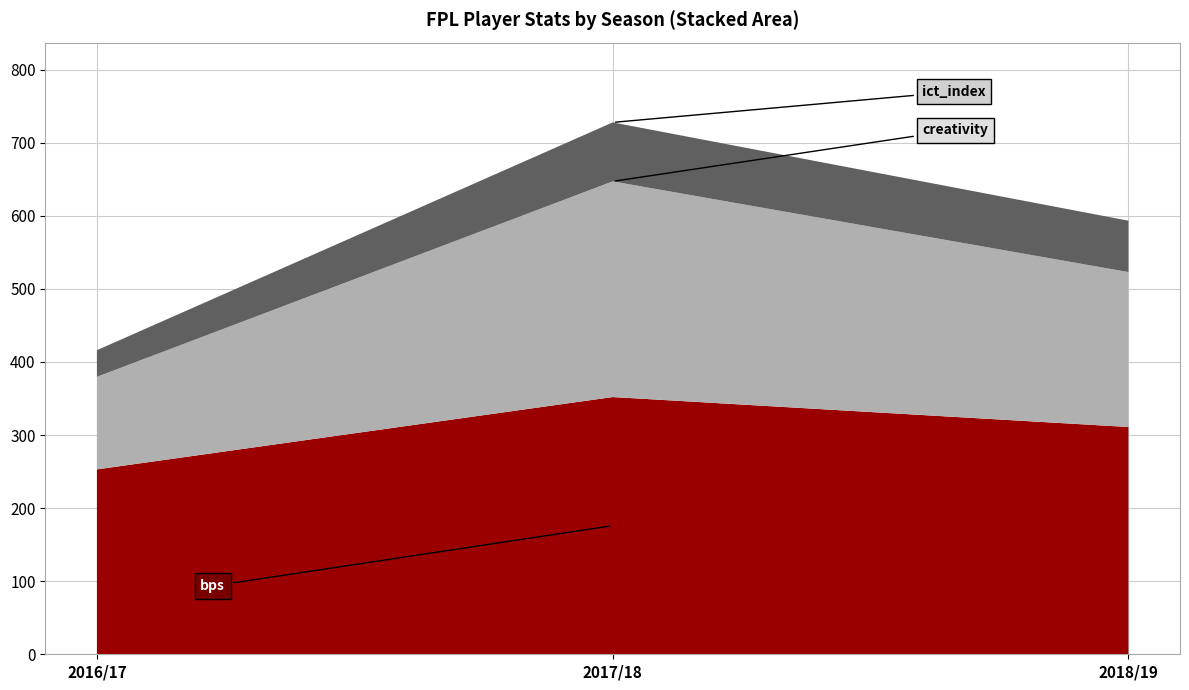

Reading left to right, list the values for the bps series.

2016/17=253.0	2017/18=352.0	2018/19=311.0